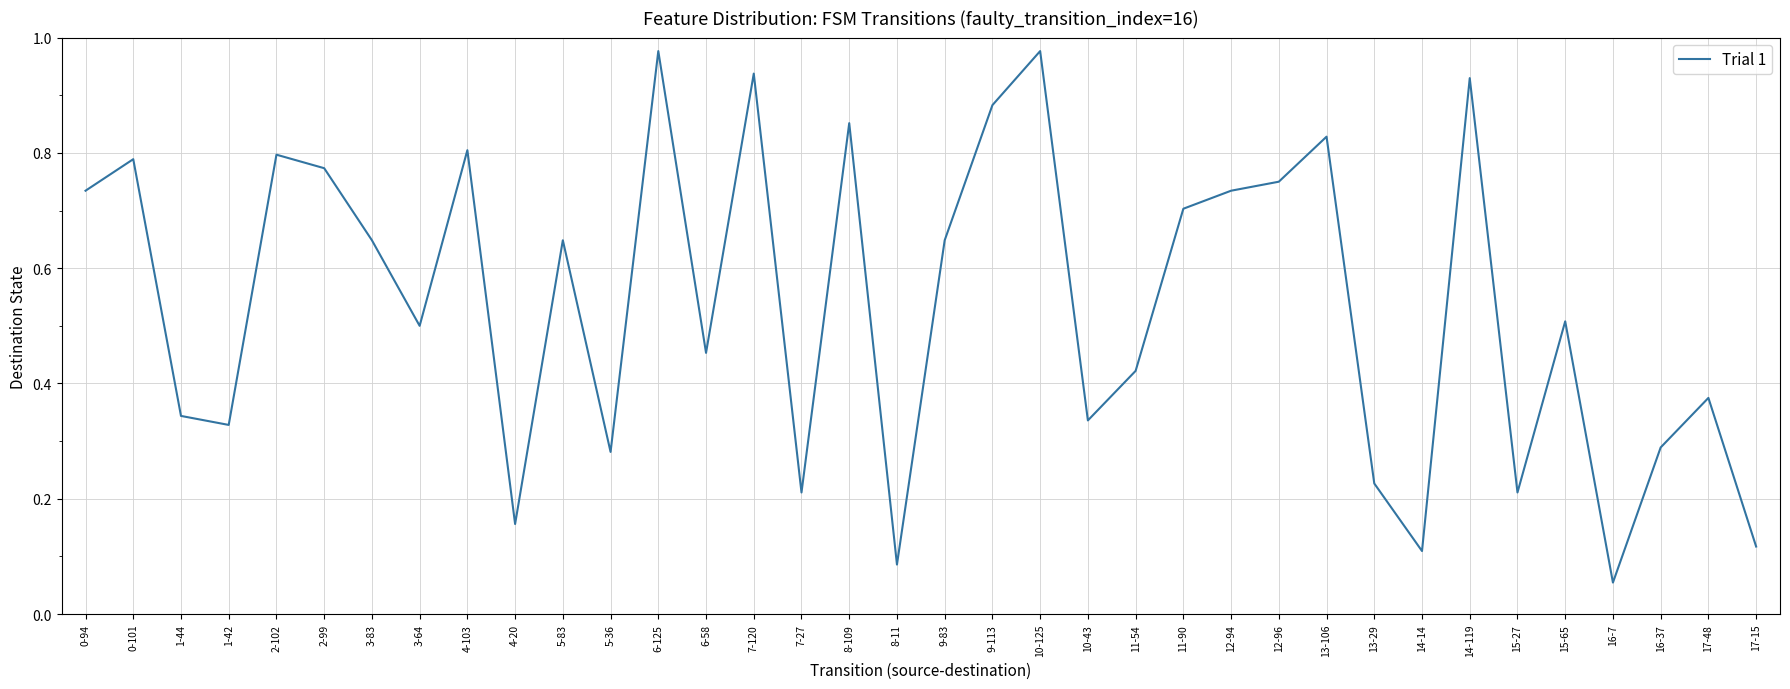

Where is the data nearest to the value 0?

16-7